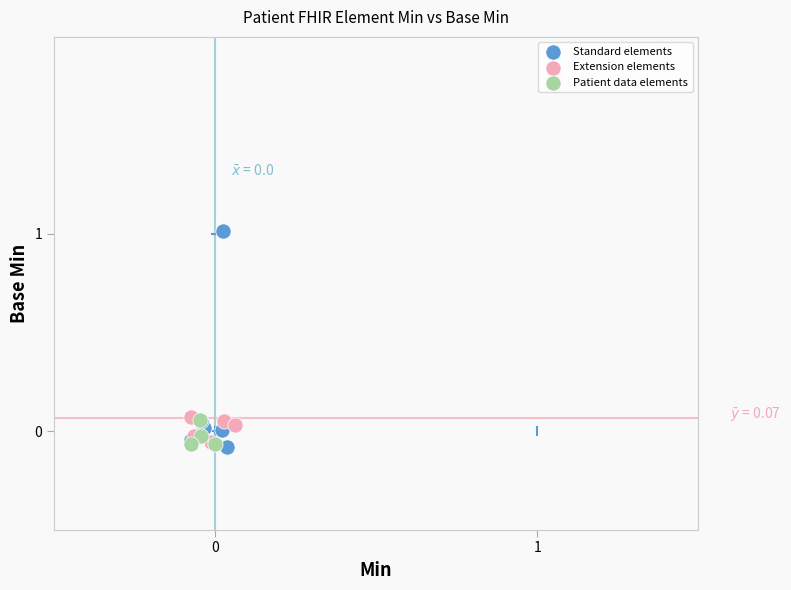

What are all the series names shown in the legend?

Standard elements, Extension elements, Patient data elements